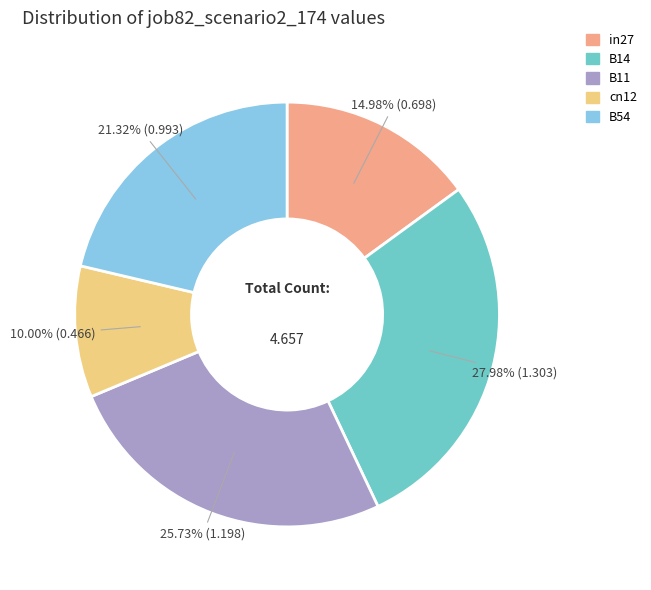

Do cn12 and in27 together represent more than half of the pie?

No